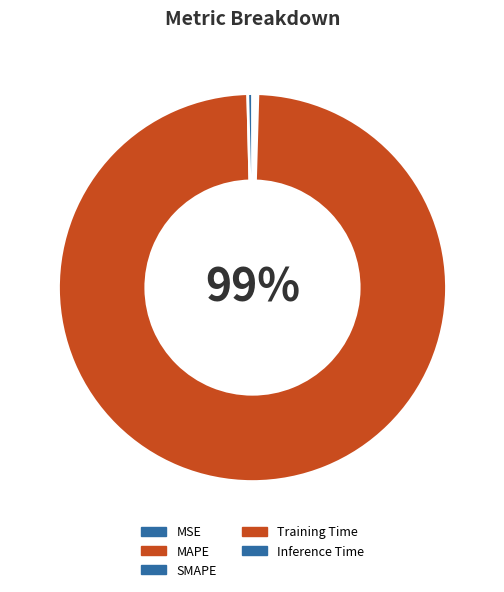

To the nearest percent, what is the average slice percentage?

20%